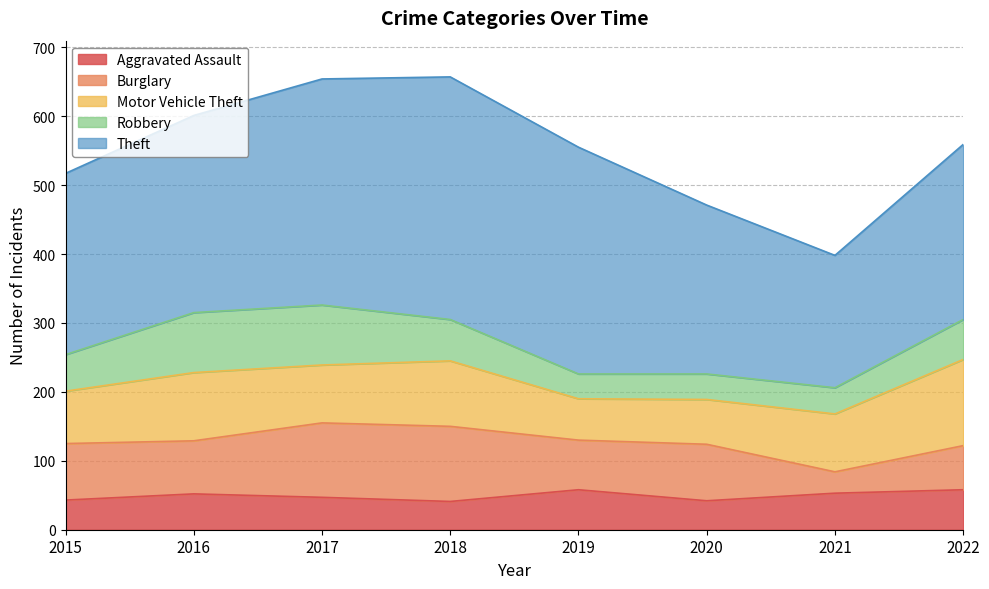

How many data points in Aggravated Assault are less than 52?

4